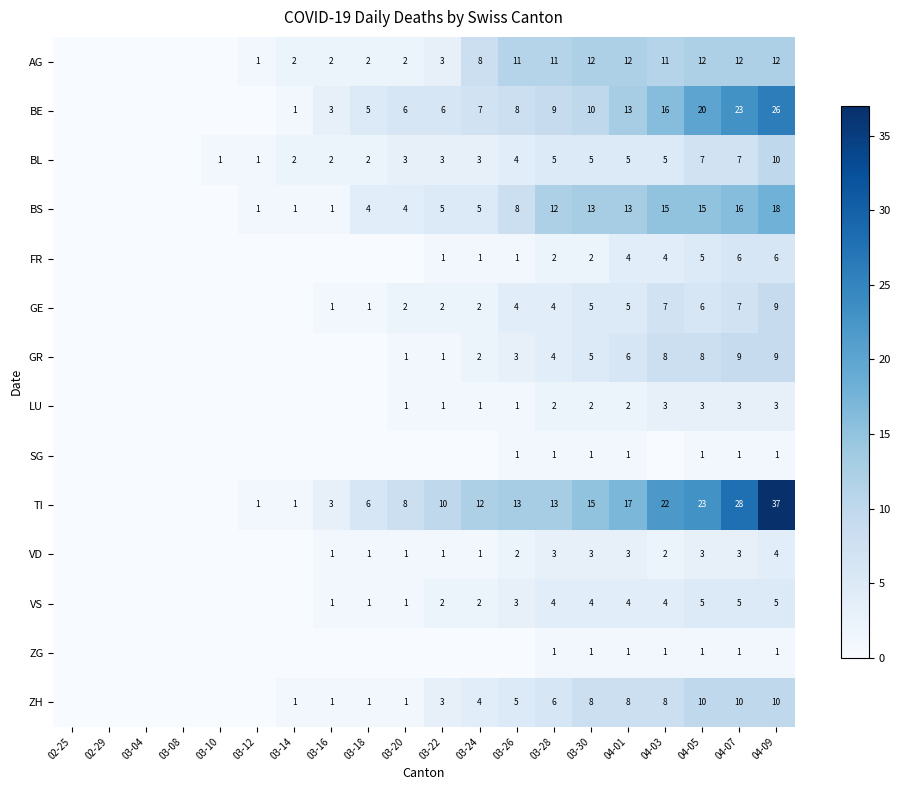

What is the sum of the ZH values at 03-30 and 03-22?

11